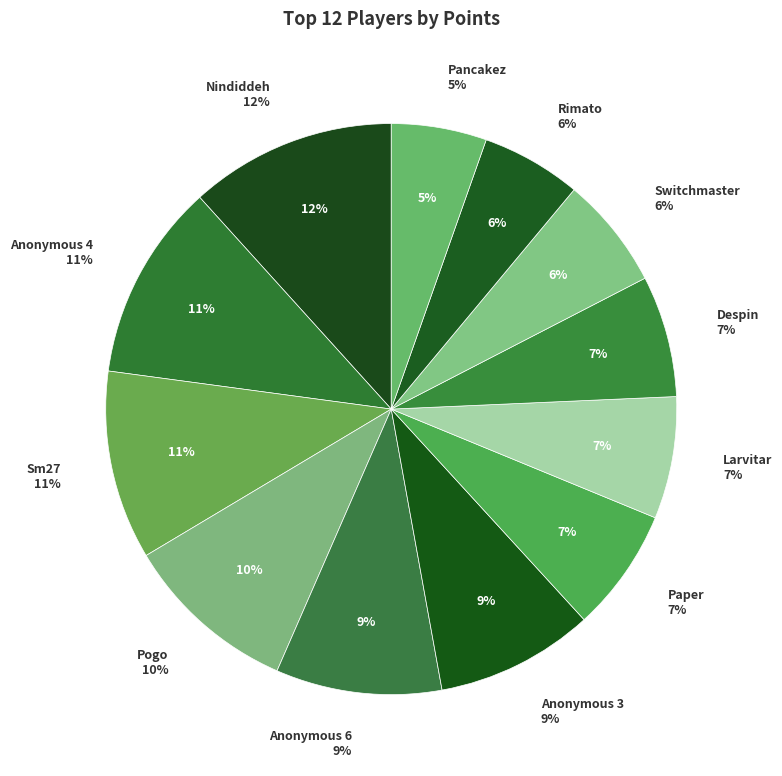

To the nearest percent, what portion does Sm27 represent?

11%